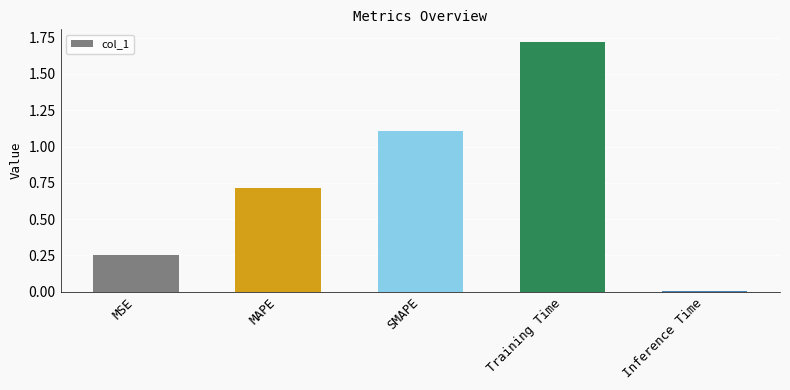

Are the bars grouped side by side (vs. stacked)?

No